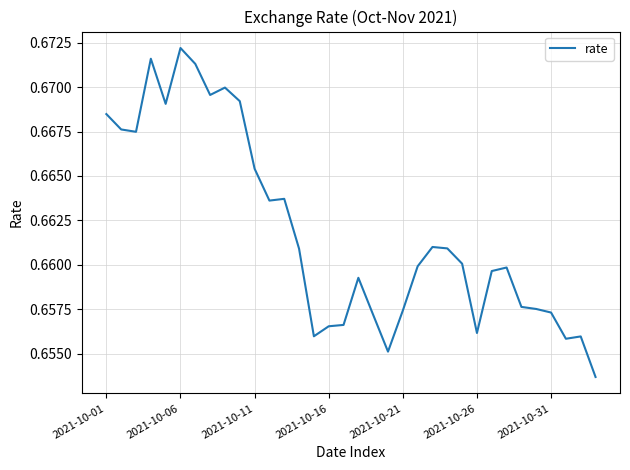

The value at 2021-10-11 is 1.2. True or false?

False